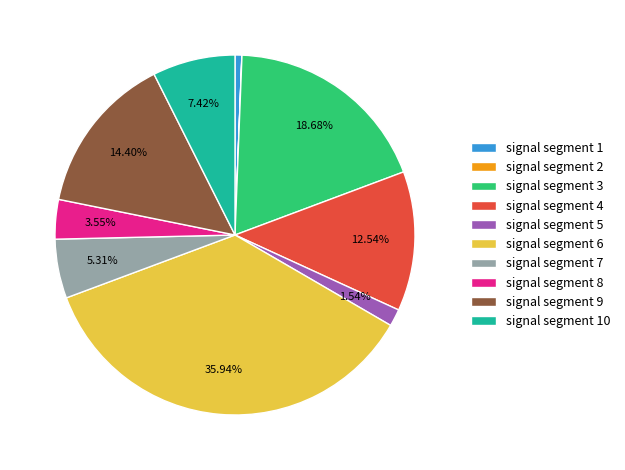

Which slice is the largest?

signal segment 6